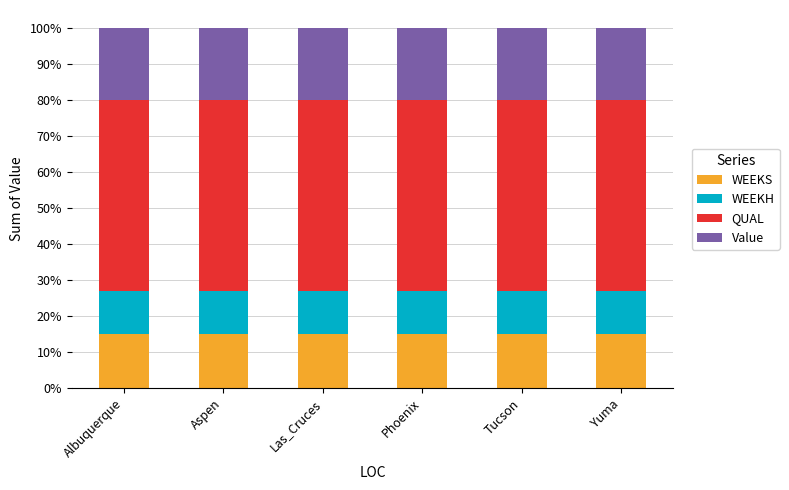

What is the sum of all WEEKS values?

90